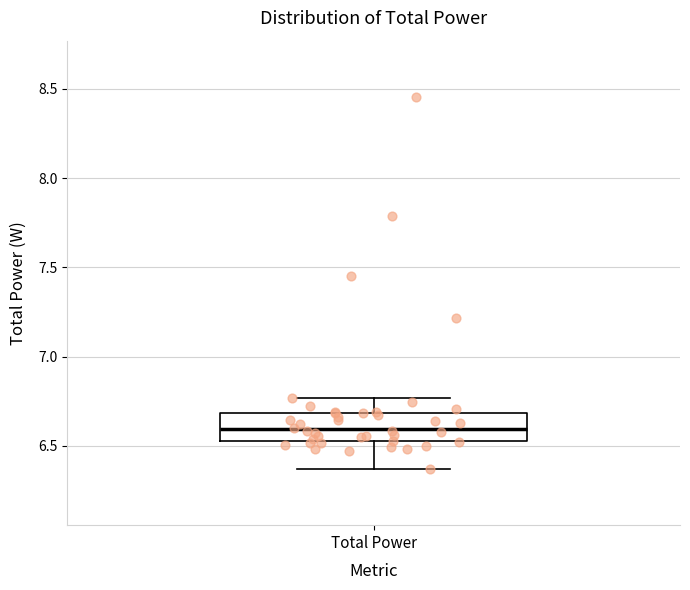

Where is the lower edge of the box for Total Power on the y-axis? The values are not printed on the chart, so give them approximately, as read against the axis.

6.55